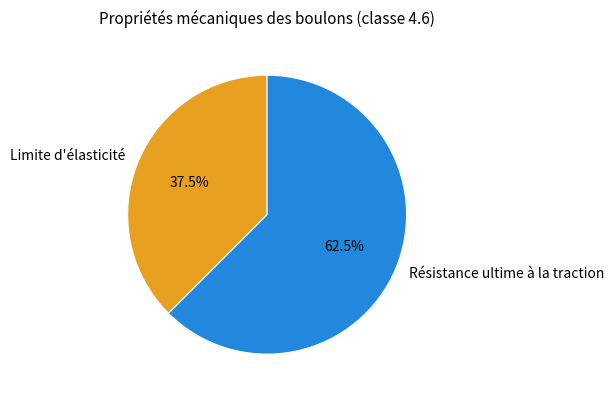

Which slice is the smallest?

Limite d'élasticité